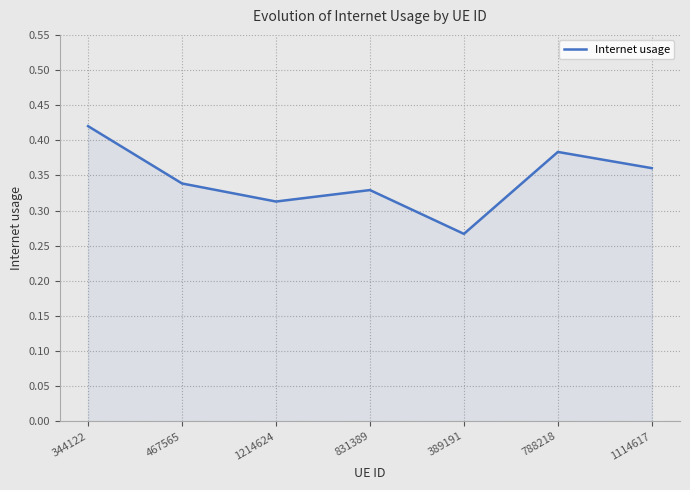

At which category does the data reach its first local valley?

1214624